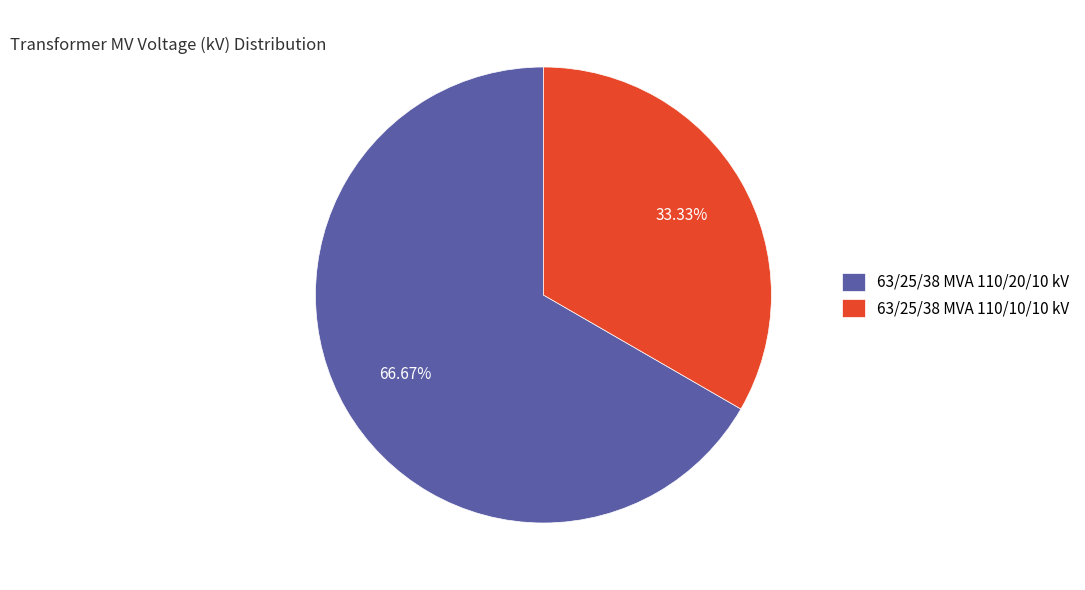

To the nearest percent, what is the difference between the 63/25/38 MVA 110/20/10 kV and 63/25/38 MVA 110/10/10 kV slice percentages?

33%